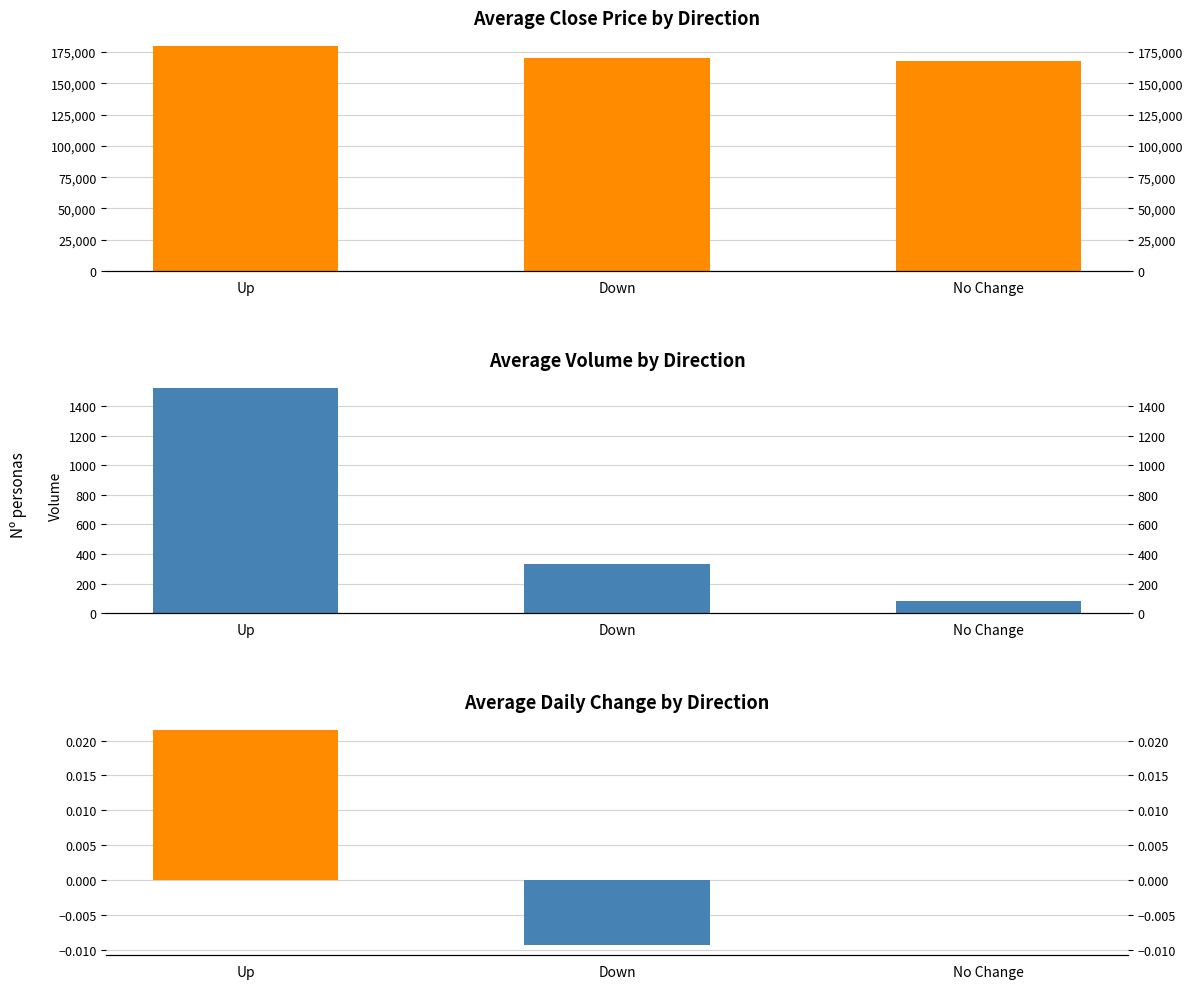

How many data points in Avg Close are less than 170000?

1